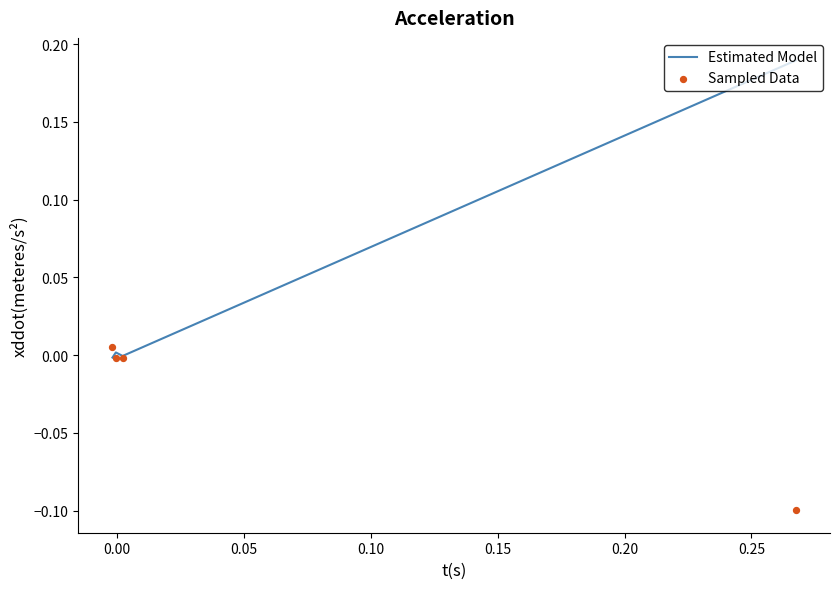

Is the value of Estimated Model at 0.00 greater than the value of Sampled Data at −0.05?

Yes